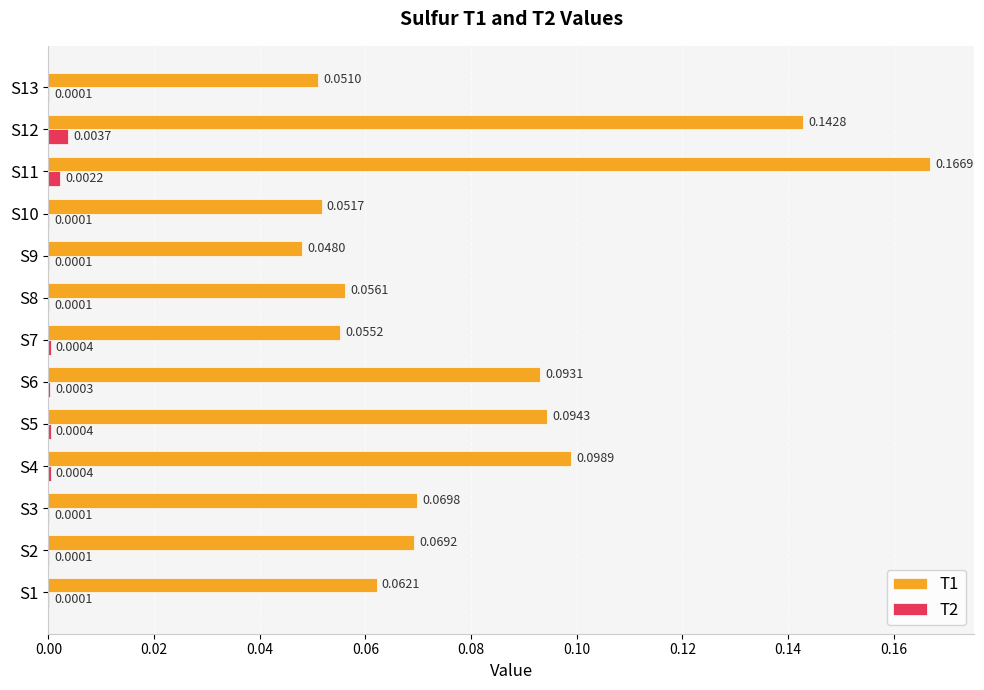

Is the value of T2 at S2 greater than the value of T1 at S3?

No